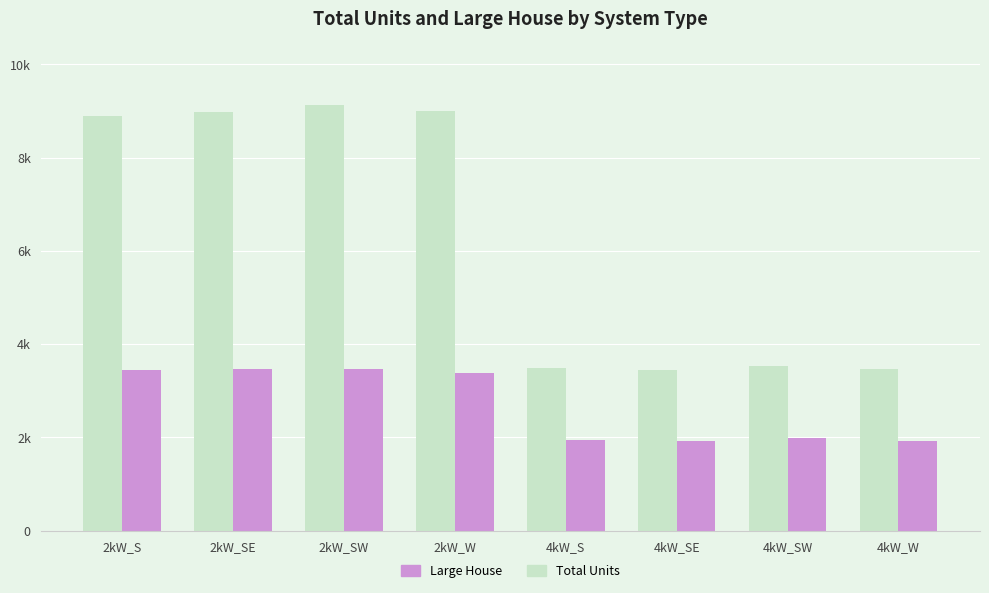

Is it true that Total Units equals 9124 at 2kW_SW?

True